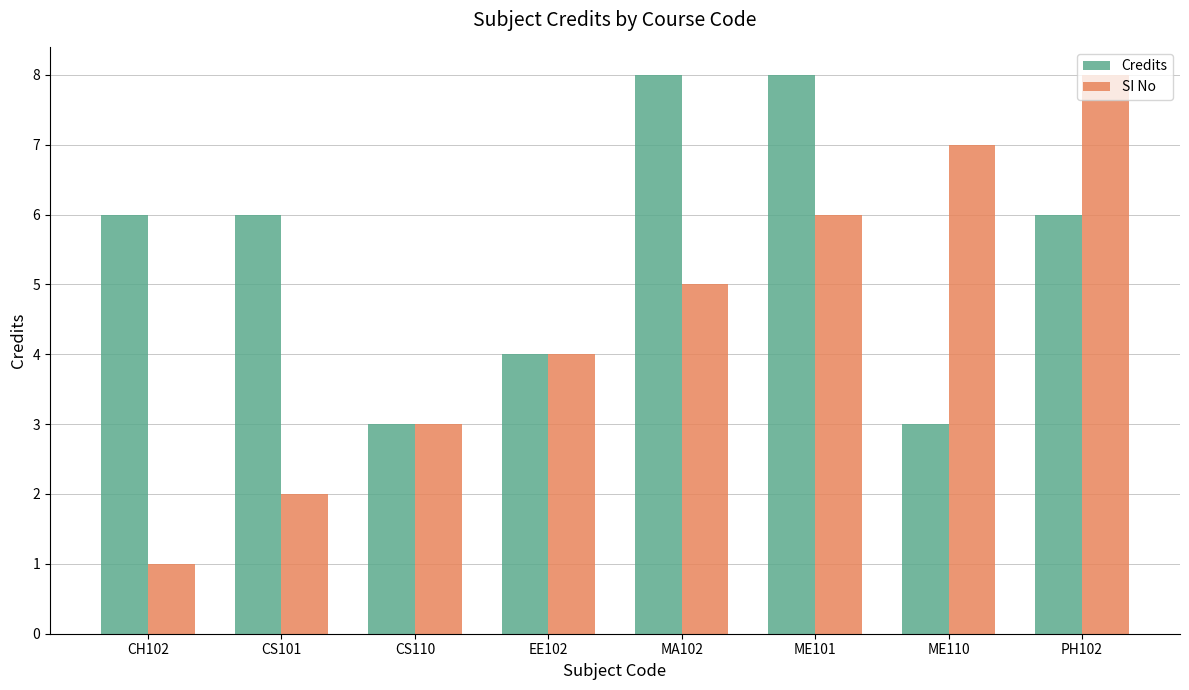

Read the SI No value at ME101.

6